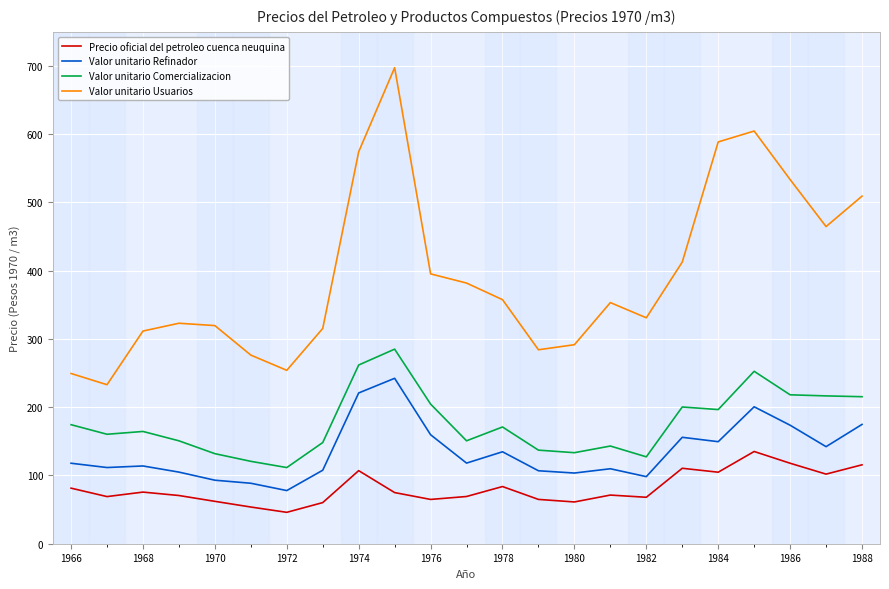

What is the difference between the maximum and minimum values in the Valor unitario Refinador series?

164.5